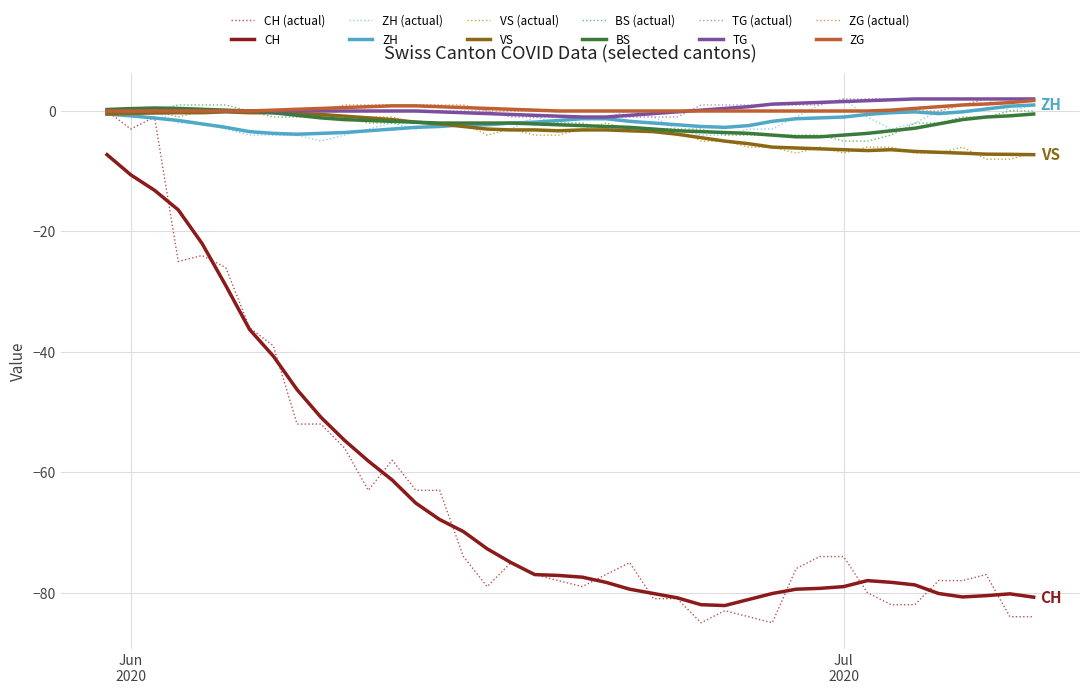

True or false: CH and ZG cross at least once.

False